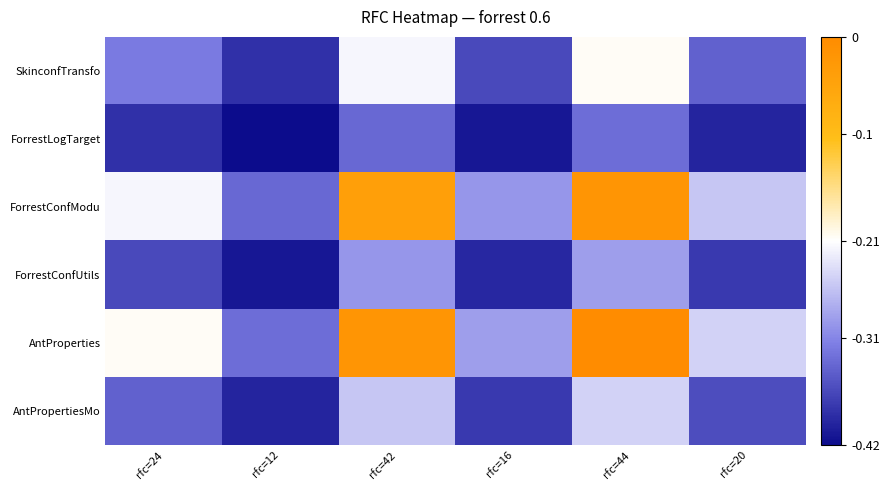

Reading right to left, extract all data points from this chart.

SkinconfTransfo: rfc=20=-0.3	rfc=44=-0.2	rfc=16=-0.4	rfc=42=-0.2	rfc=12=-0.4	rfc=24=-0.3
ForrestLogTarget: rfc=20=-0.4	rfc=44=-0.3	rfc=16=-0.4	rfc=42=-0.3	rfc=12=-0.4	rfc=24=-0.4
ForrestConfModu: rfc=20=-0.3	rfc=44=-0.0	rfc=16=-0.3	rfc=42=-0.0	rfc=12=-0.3	rfc=24=-0.2
ForrestConfUtils: rfc=20=-0.4	rfc=44=-0.3	rfc=16=-0.4	rfc=42=-0.3	rfc=12=-0.4	rfc=24=-0.4
AntProperties: rfc=20=-0.2	rfc=44=0.0	rfc=16=-0.3	rfc=42=-0.0	rfc=12=-0.3	rfc=24=-0.2
AntPropertiesMo: rfc=20=-0.4	rfc=44=-0.2	rfc=16=-0.4	rfc=42=-0.3	rfc=12=-0.4	rfc=24=-0.3